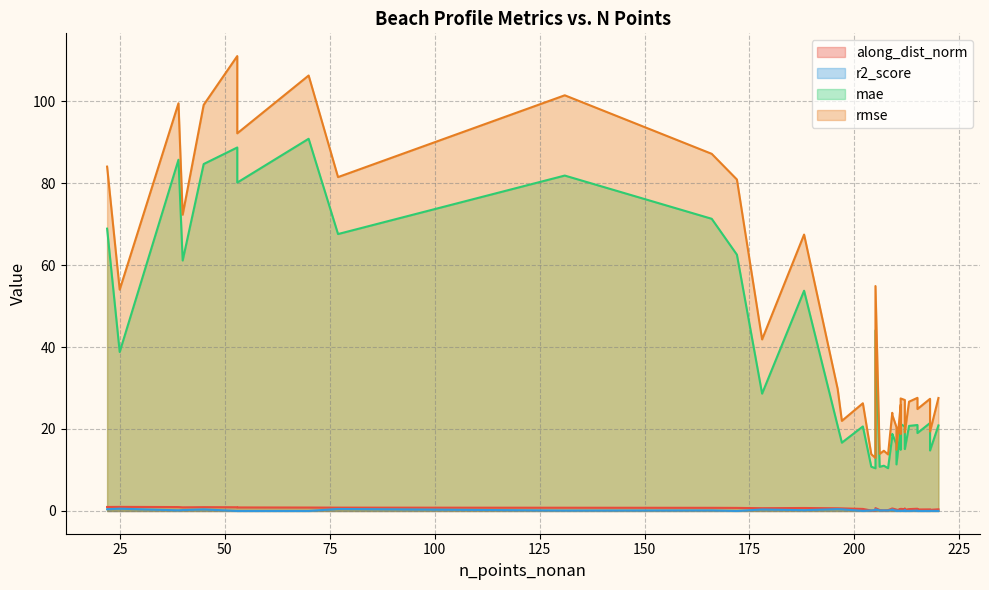

What is the difference between the second highest and second lowest values in the r2_score series?

0.5